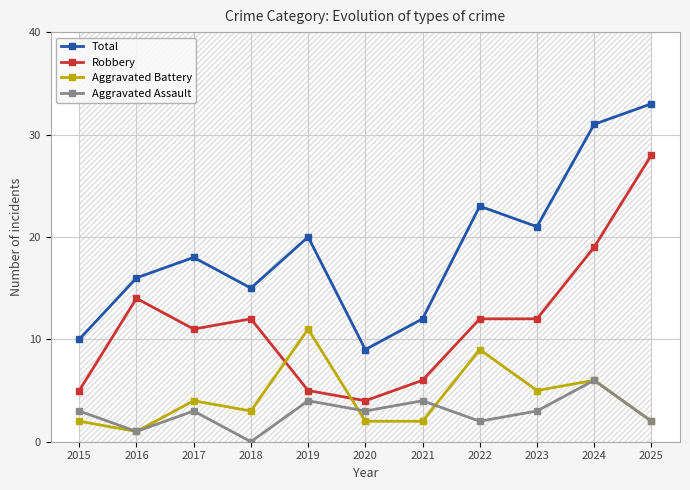

In Aggravated Assault, how many points are lower than both neighbors (excluding endpoints)?

4